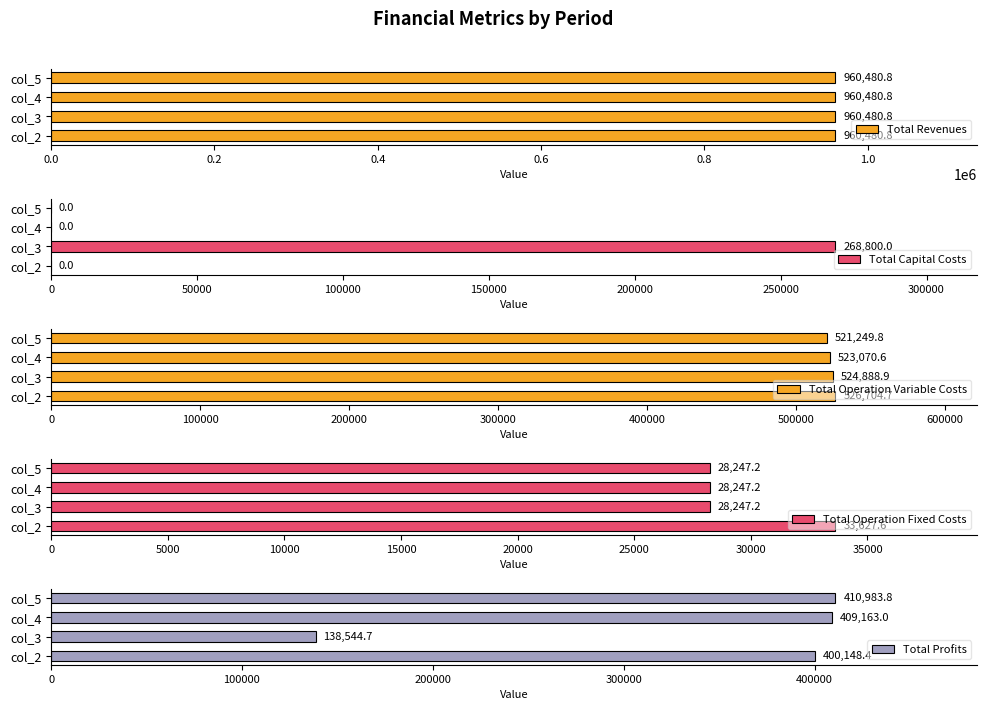

What are all the series names shown in the legend?

Total Revenues, Total Capital Costs, Total Operation Variable Costs, Total Operation Fixed Costs, Total Profits